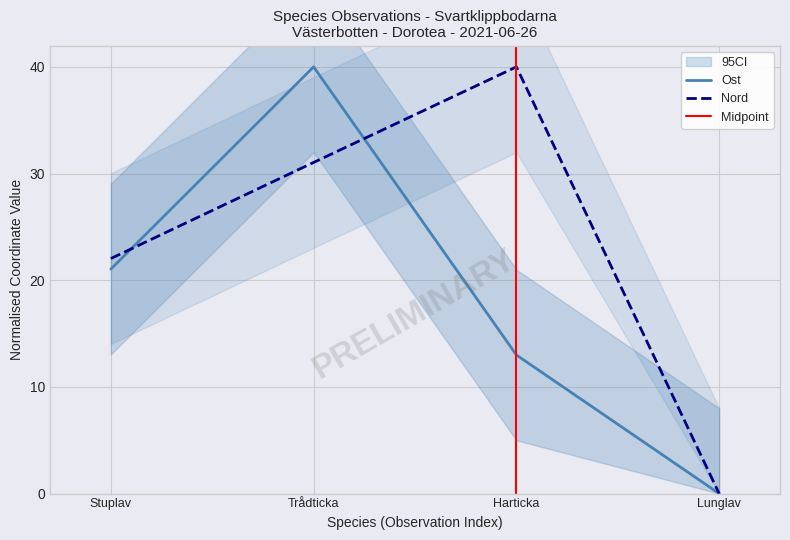

Rank the categories by Nord value from highest to lowest.

Harticka, Trådticka, Stuplav, Lunglav